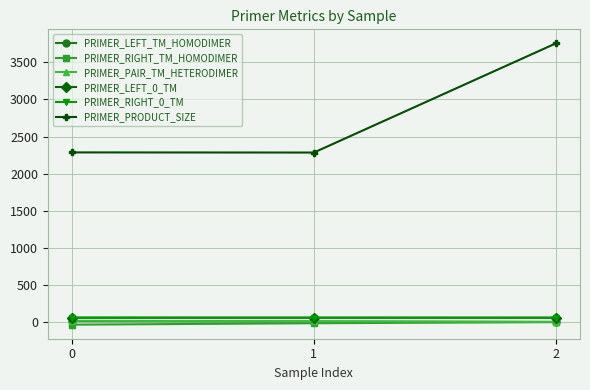

At which label is PRIMER_RIGHT_TM_HOMODIMER closest to -17?

1